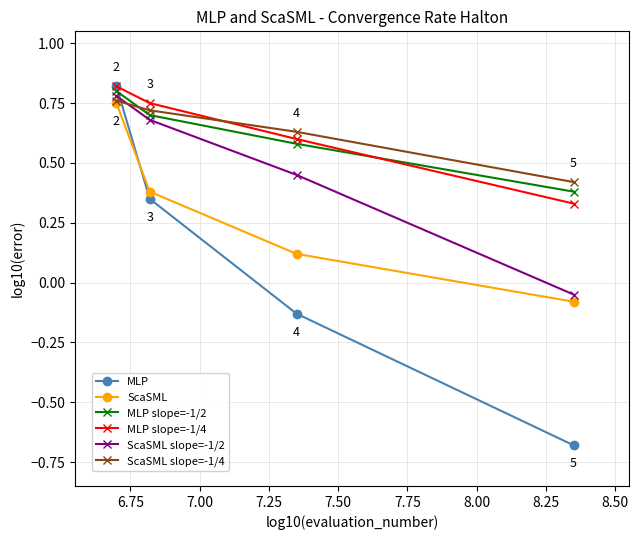

At how many categories does at least one series exceed 0?

4